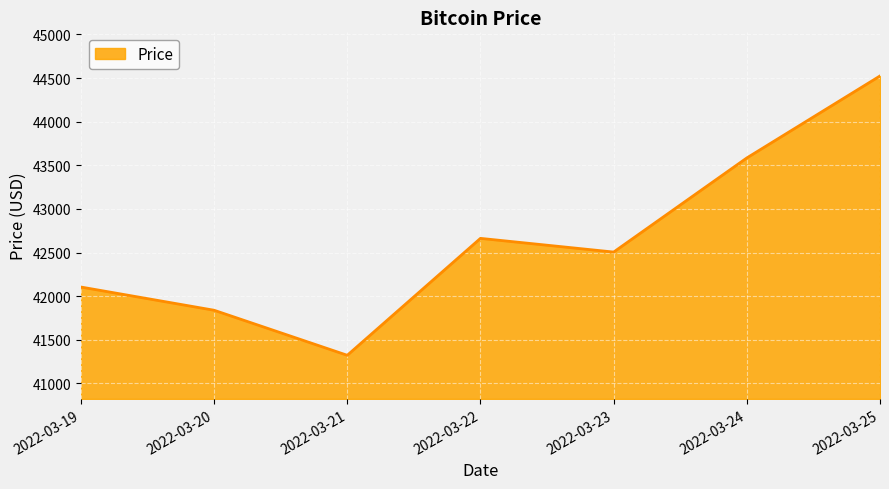

List the labels in order of value, smallest first.

2022-03-21, 2022-03-20, 2022-03-19, 2022-03-23, 2022-03-22, 2022-03-24, 2022-03-25